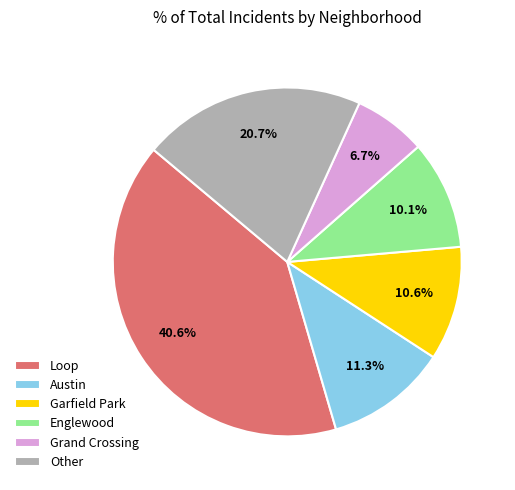

Does any single category account for the majority?

No